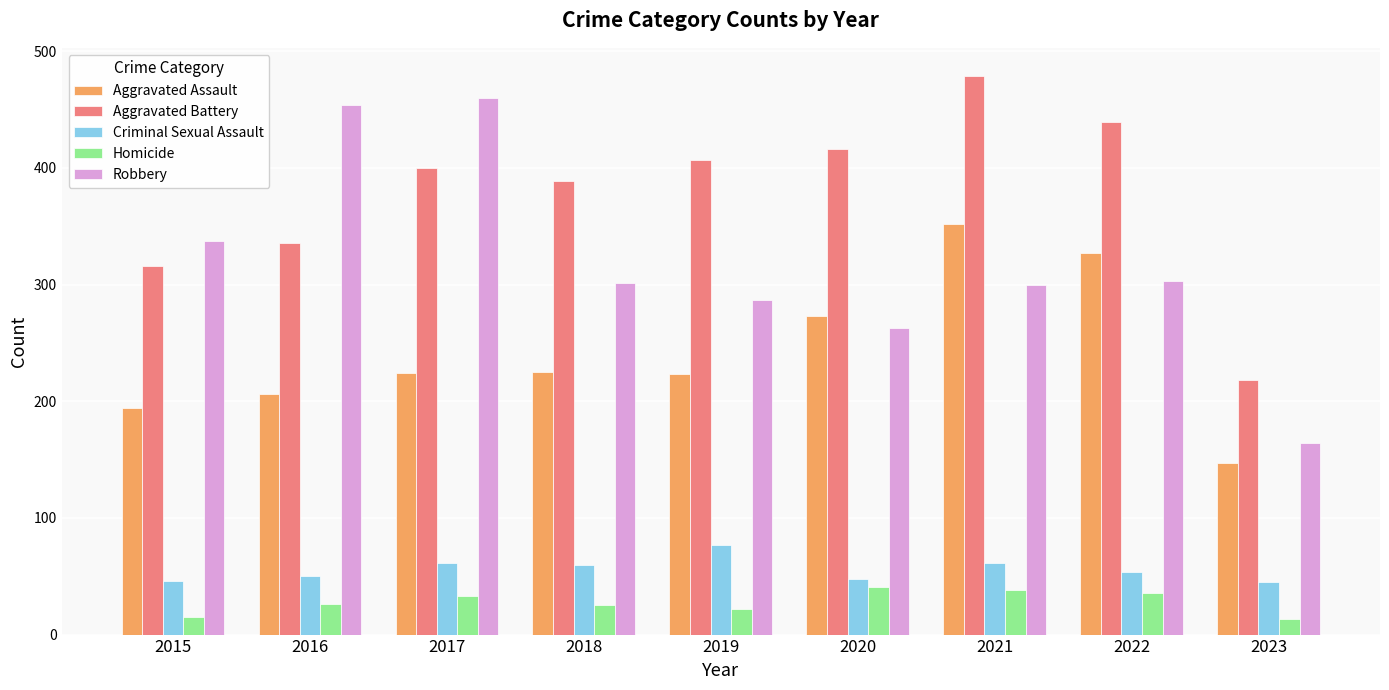

The Homicide series shows 33 at 2017. True or false?

True